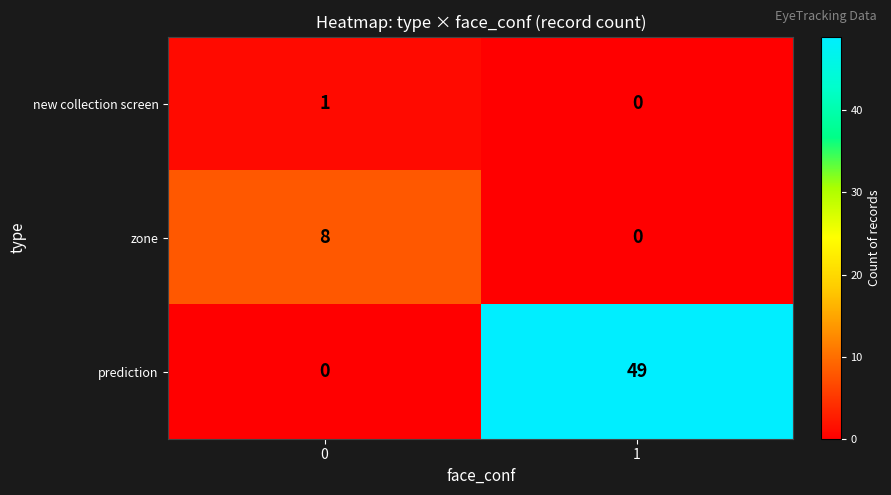

Is it true that new collection screen equals 1 at 0?

True